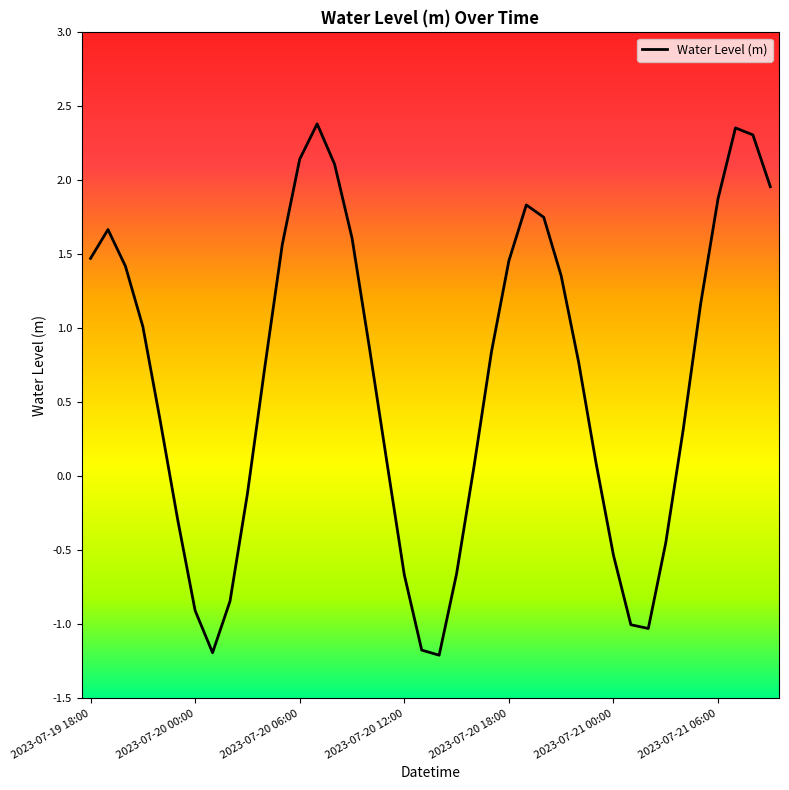

What is the difference between the maximum and minimum values?

3.6